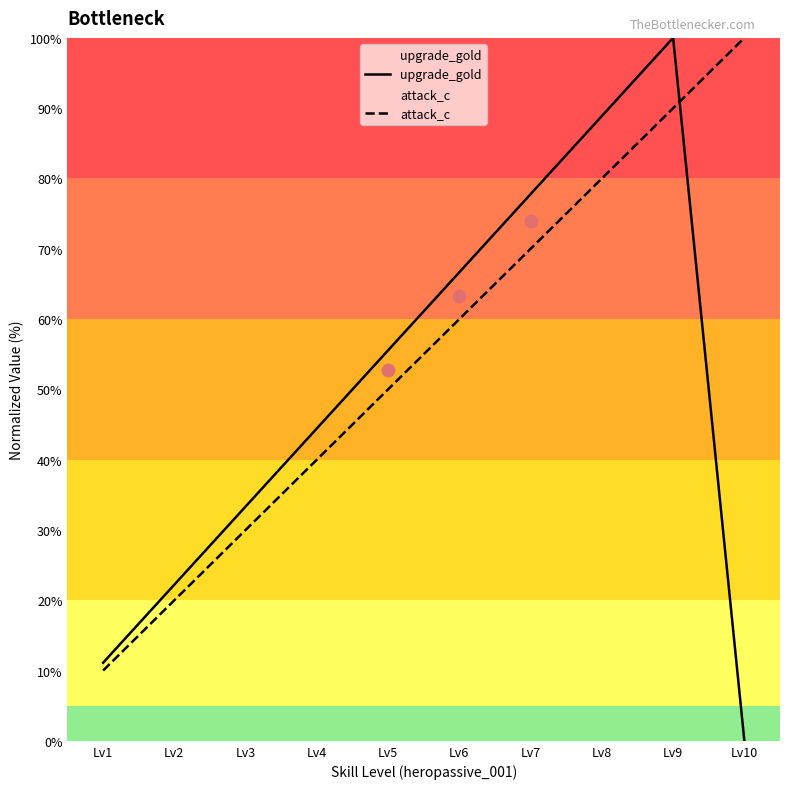

What is the total value across all series at Lv2?

42.2